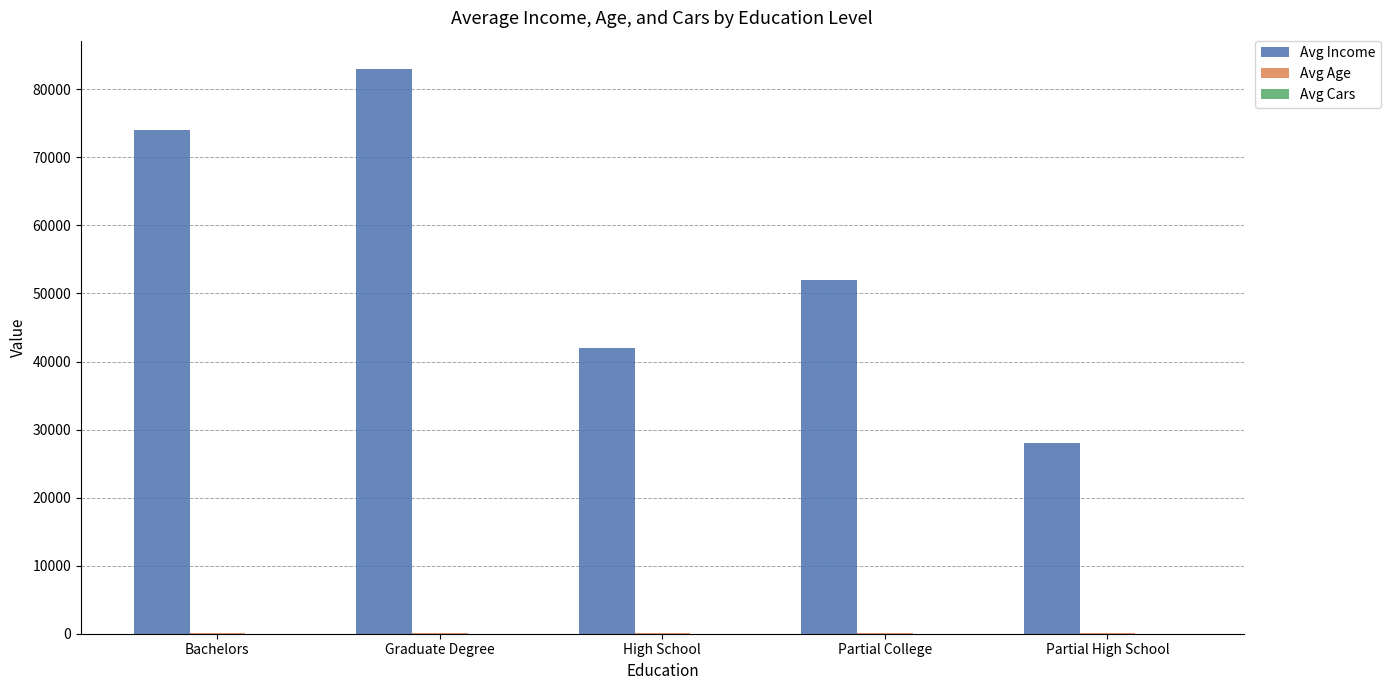

Which series changed the most between Graduate Degree and High School?

Avg Income